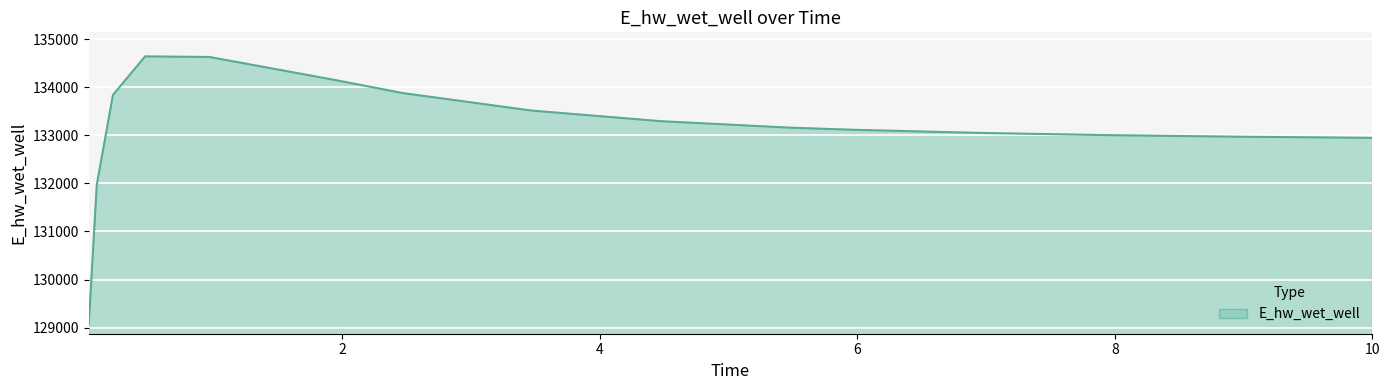

What is the minimum value shown in the chart?

129074.8